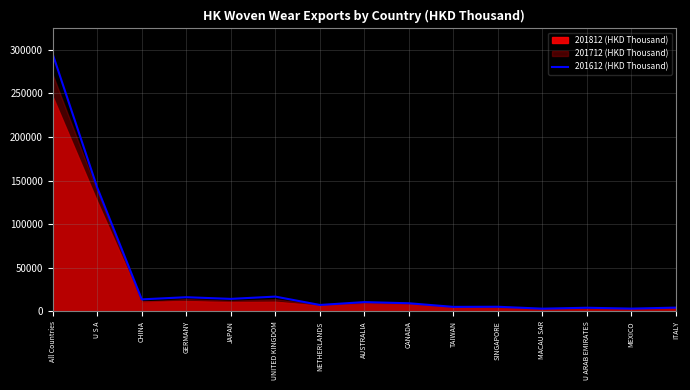

Rank the categories by value from lowest to highest.

MACAU SAR, MEXICO, U ARAB EMIRATES, ITALY, TAIWAN, SINGAPORE, NETHERLANDS, CANADA, AUSTRALIA, CHINA, JAPAN, GERMANY, UNITED KINGDOM, U S A, All Countries